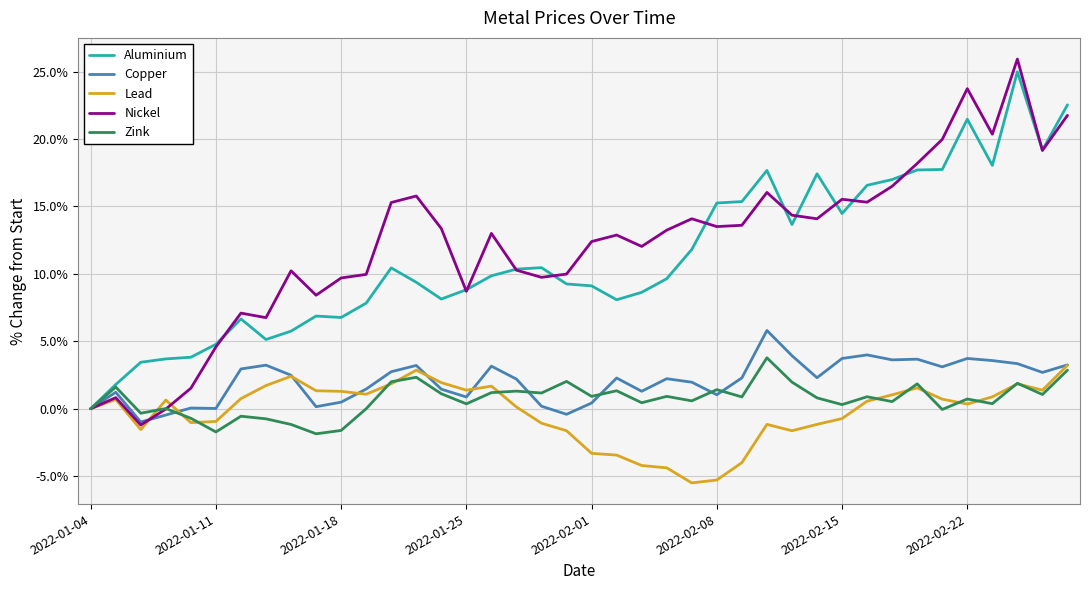

Which series has the widest spread of values?

Nickel